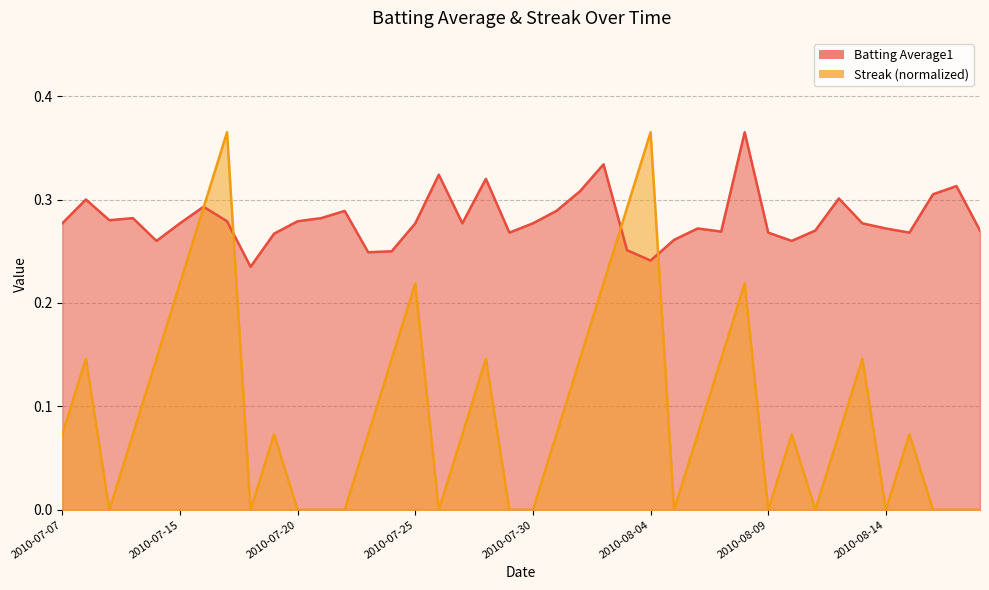

In Streak, how many points are lower than both neighbors (excluding endpoints)?

7